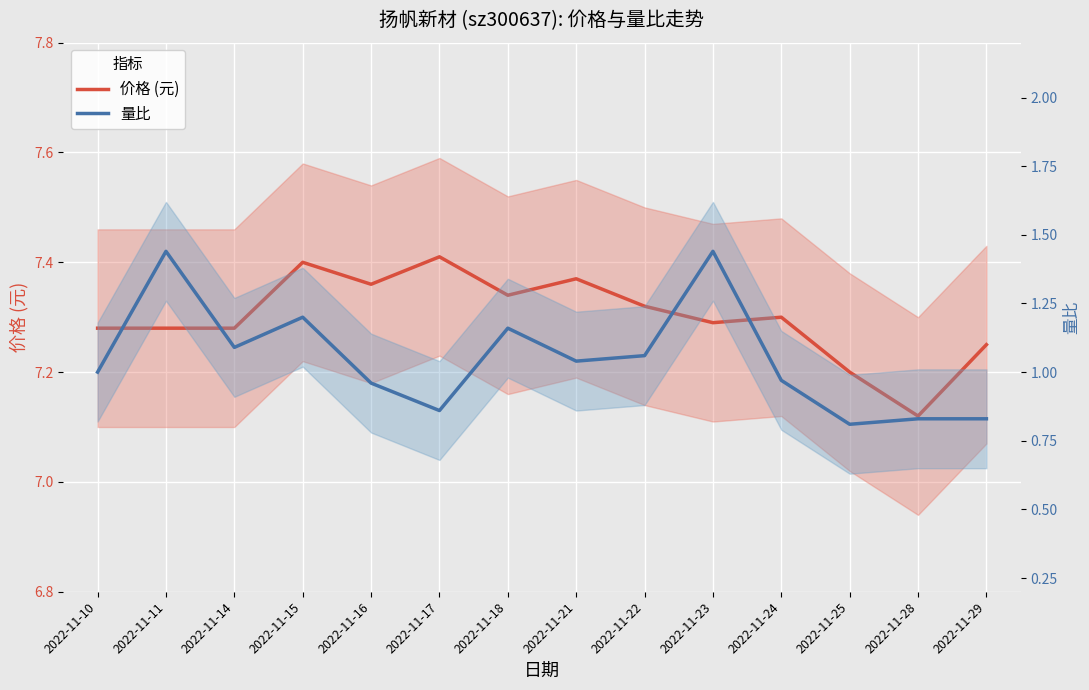

What is the value of the 量比 point at the 7th from the left?

1.2